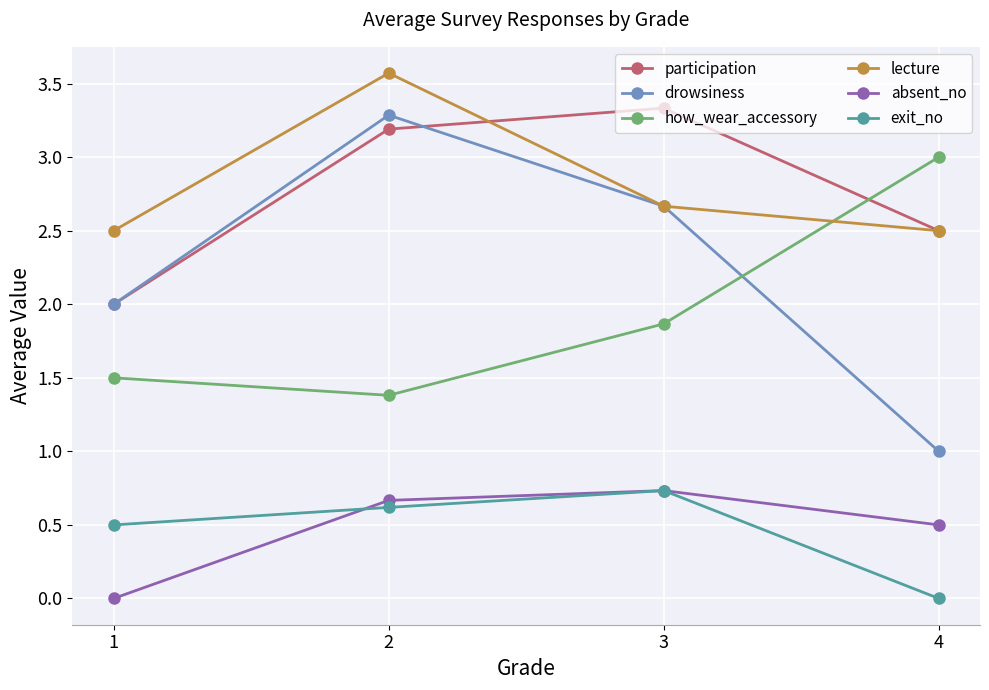

Is the value of how_wear_accessory at 4 greater than the value of lecture at 3?

Yes